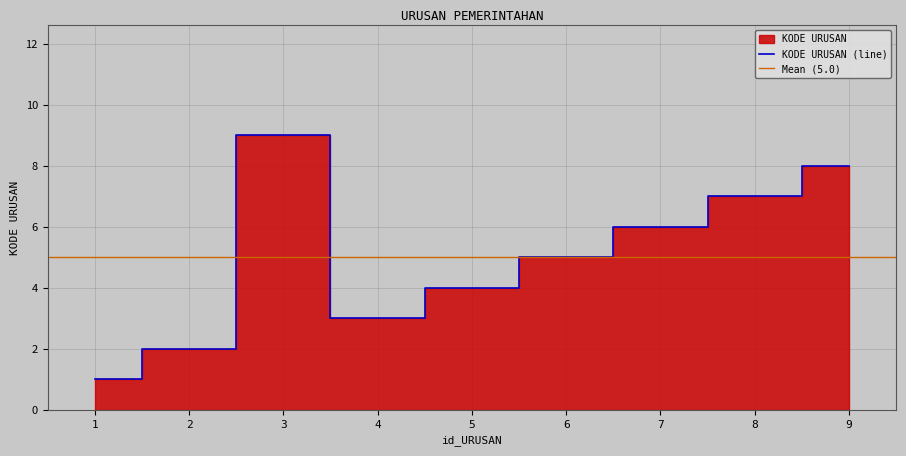

Between 6 and 9, which is larger?

9